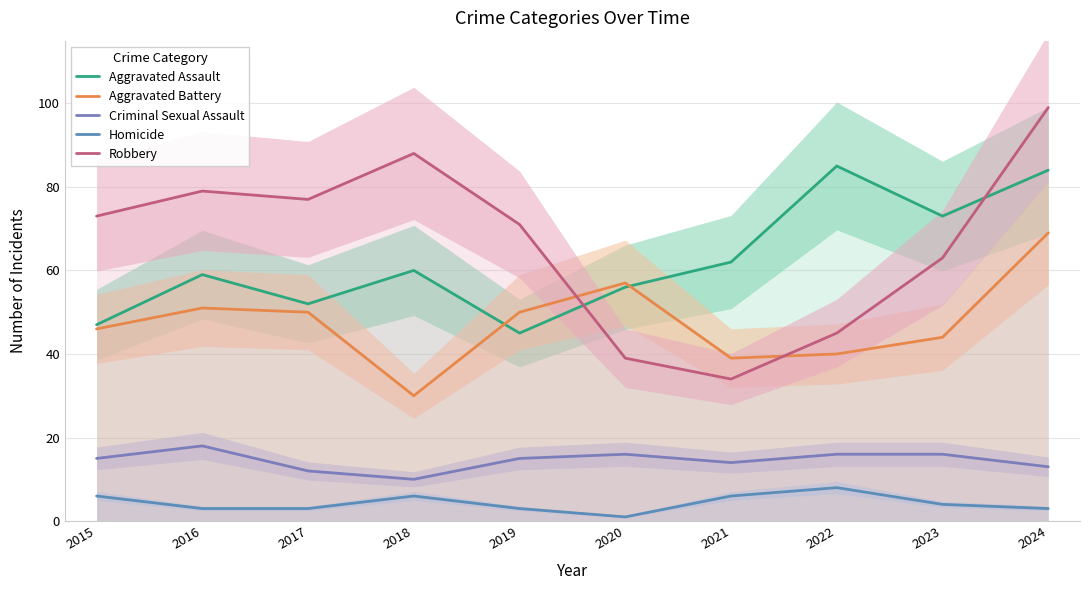

Which has a higher value, 2022 or 2018?

2022